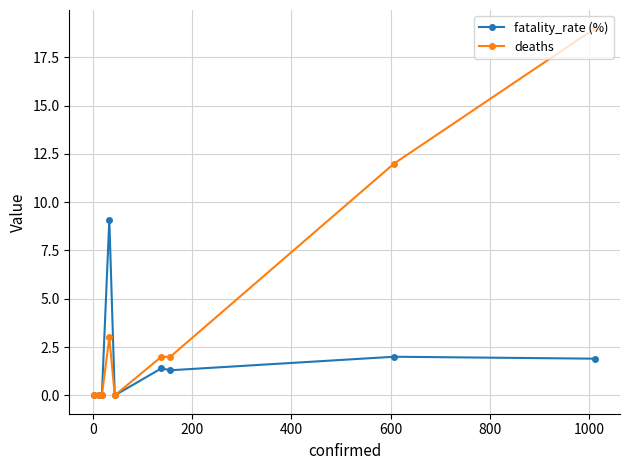

How many data points does each series have?

9